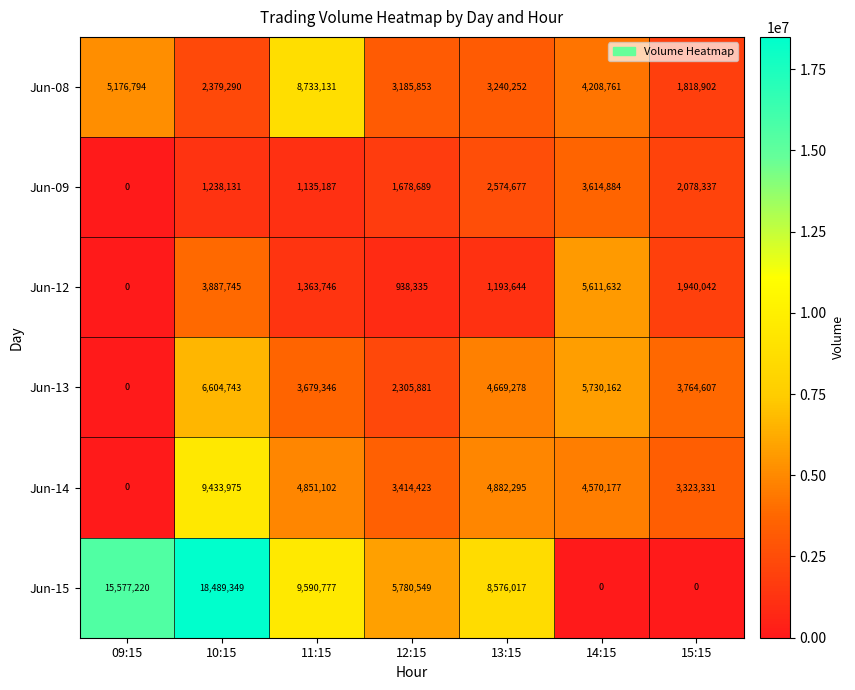

At how many categories does at least one series exceed 16994254?

1